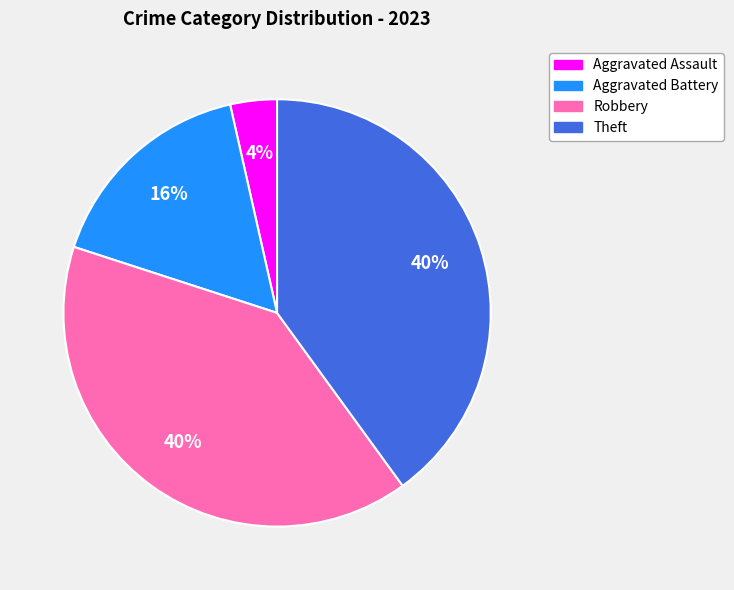

Which slice is the smallest?

Aggravated Assault